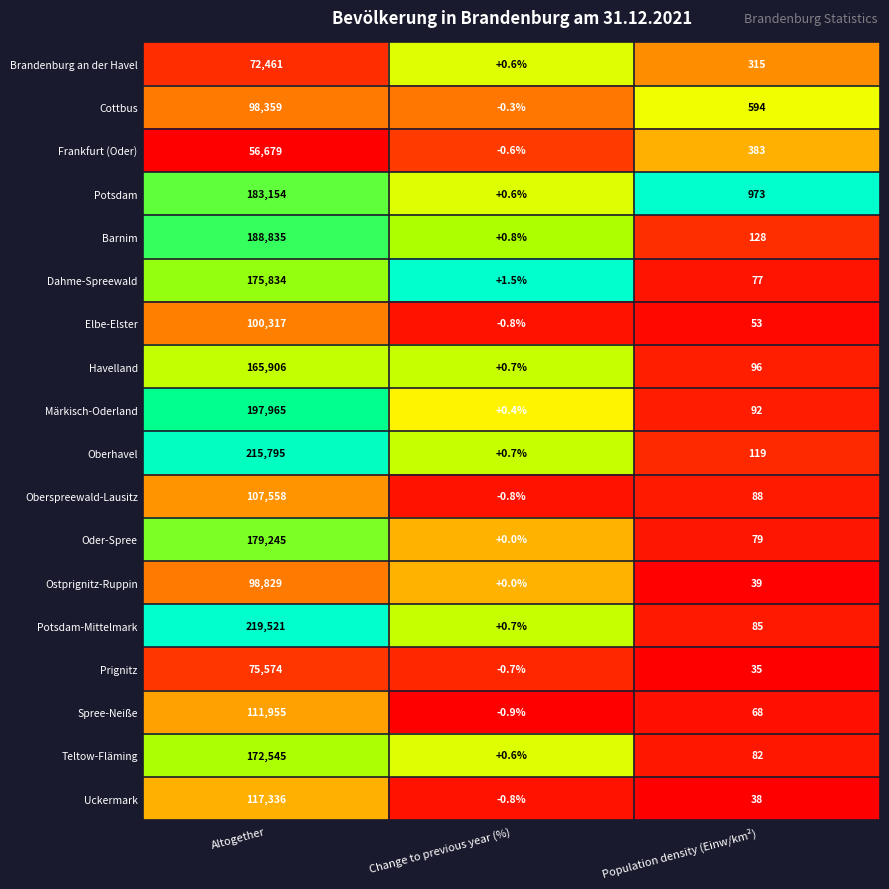

At which category is the sum across all series the highest?

Altogether